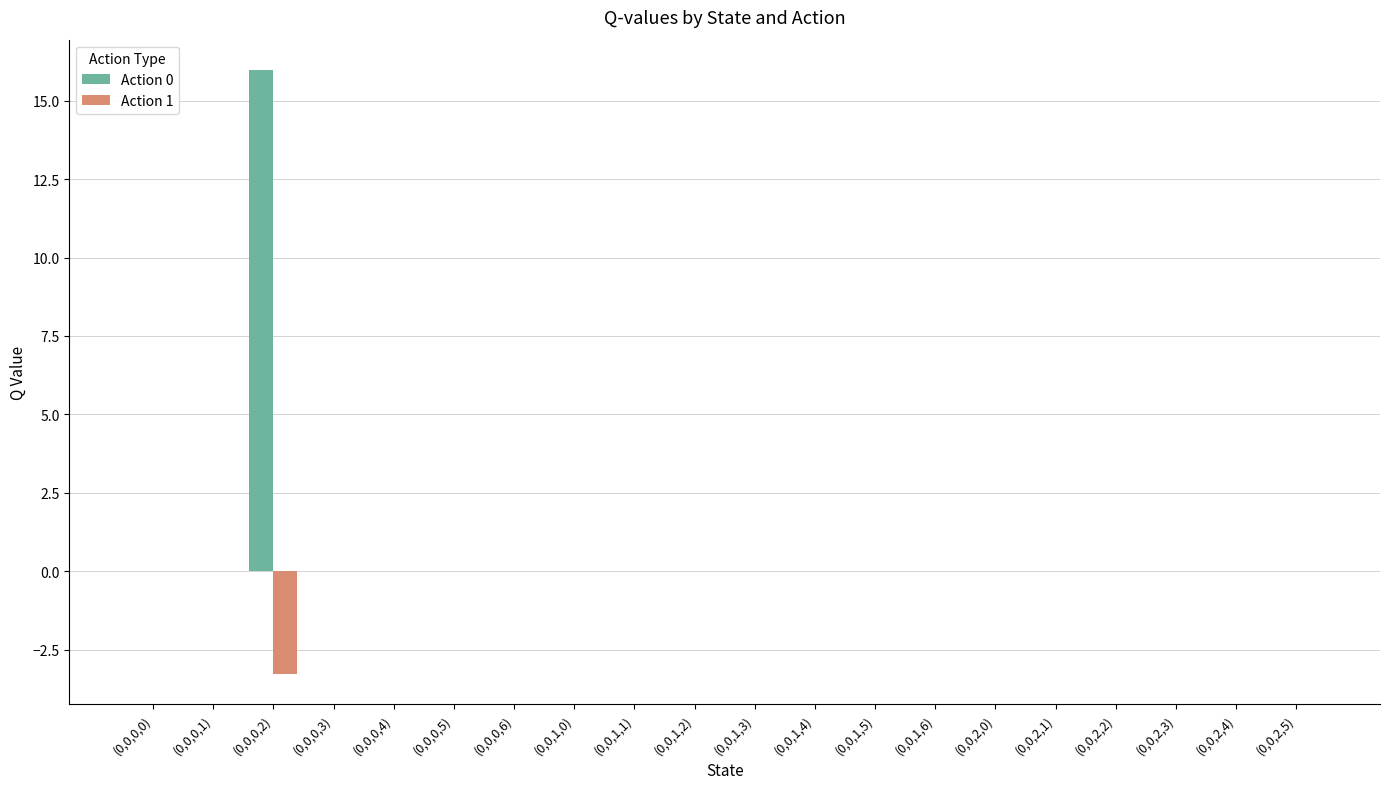

The value of Action 1 at (0,0,0,2) is -3.3. True or false?

True